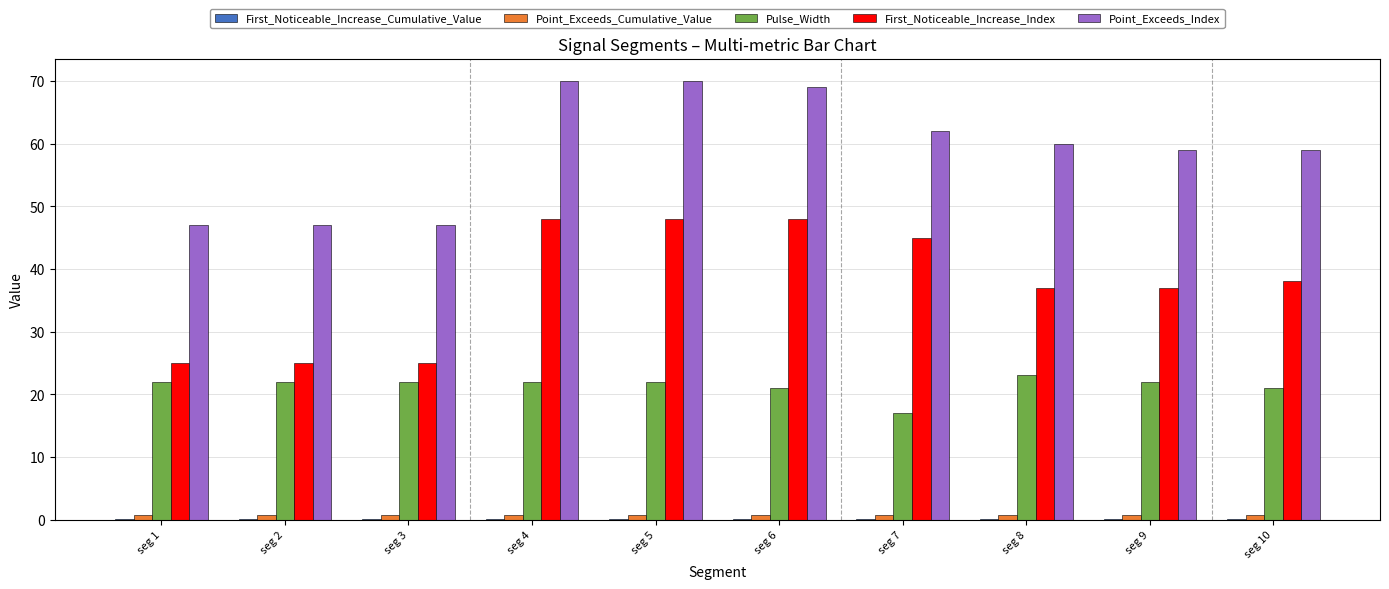

True or false: Point_Exceeds_Index has a value of 30.3 at seg 10.

False